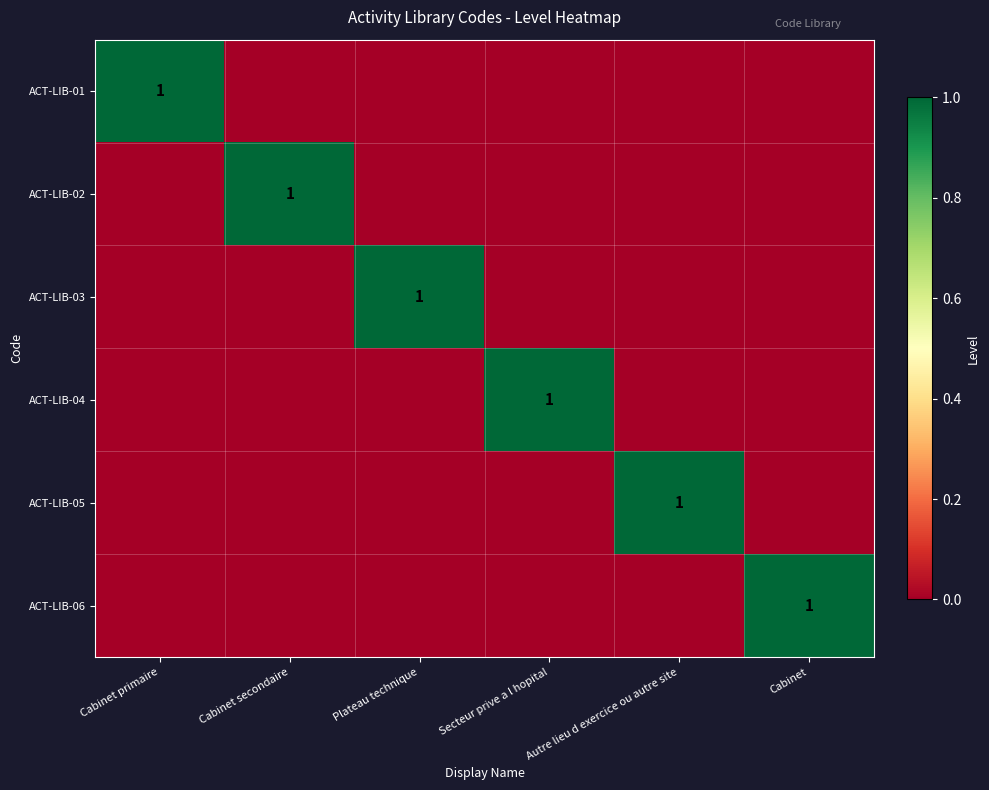

Which category has the highest value across all series?

Cabinet primaire